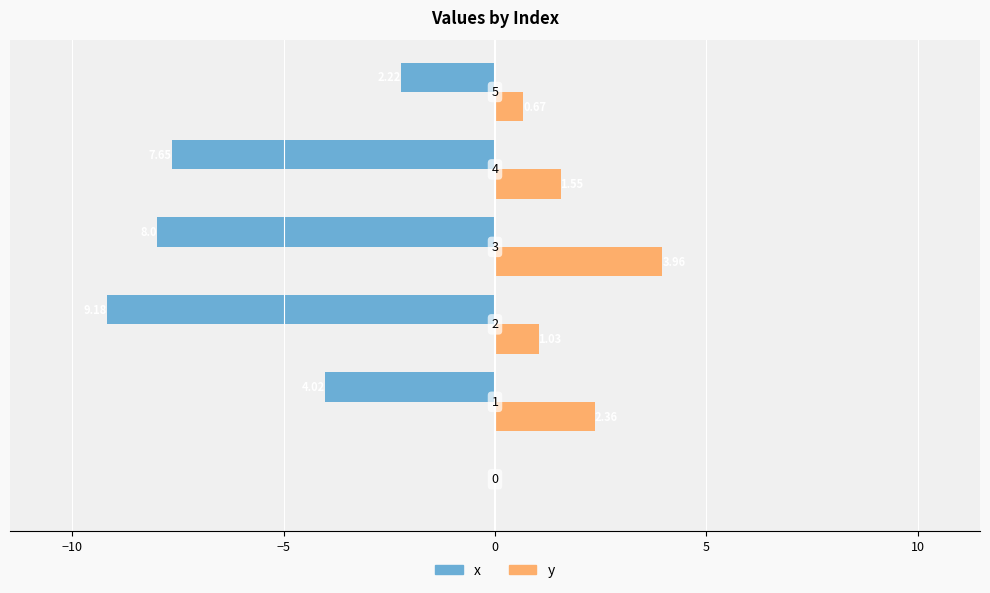

What is the sum of the x values at 1 and 0?

-4.0